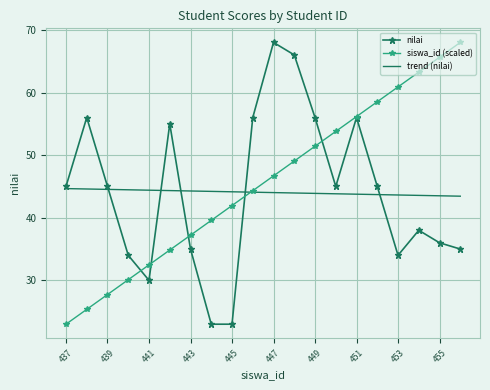

What is the smallest value displayed?

23.0